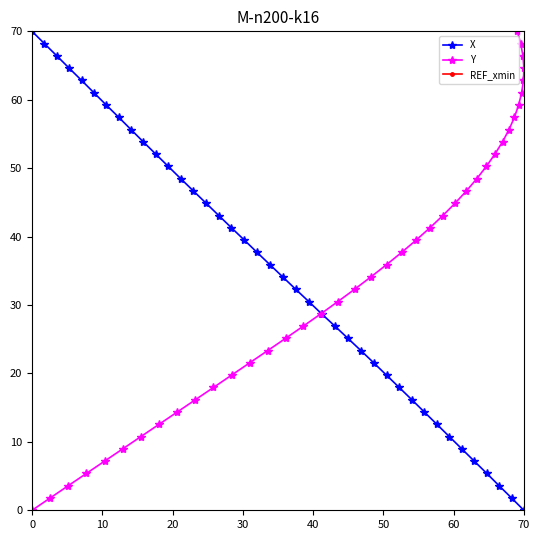

What is the highest value of the X series?

70.0